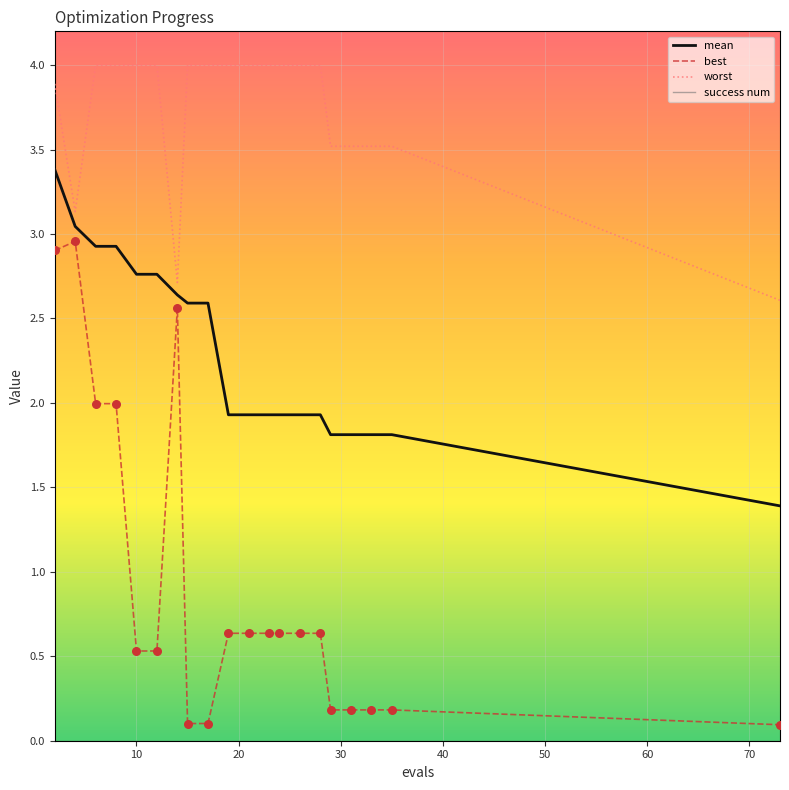

Which series has the largest total across all categories?

worst